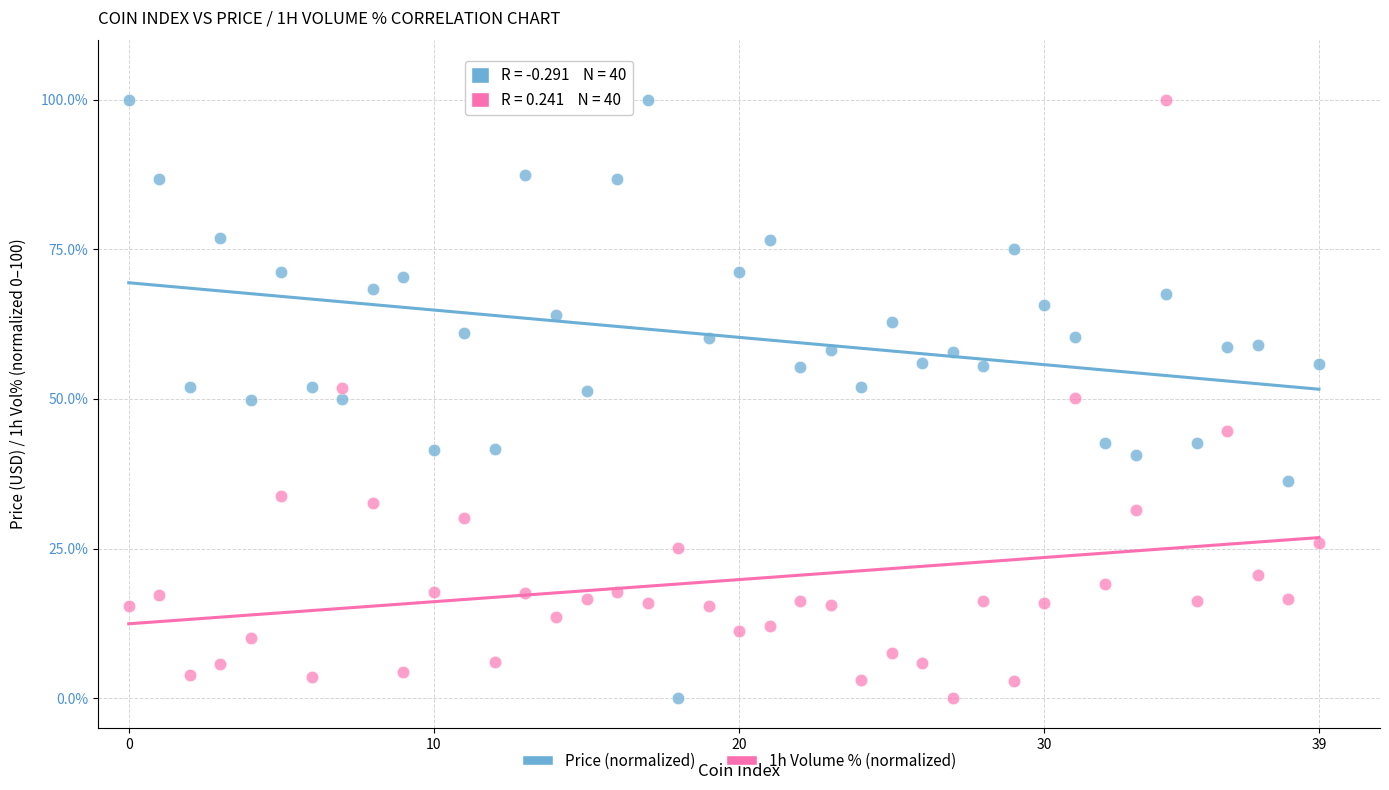

Across all data points, what is the range of Y values (max minus min)?

100.0